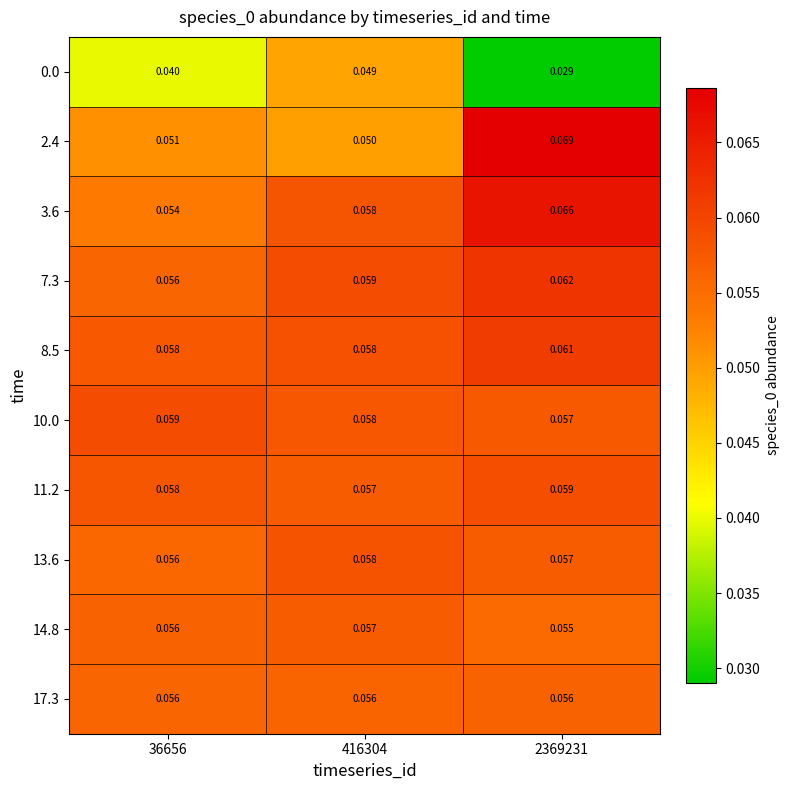

How many data points does each series have?

3